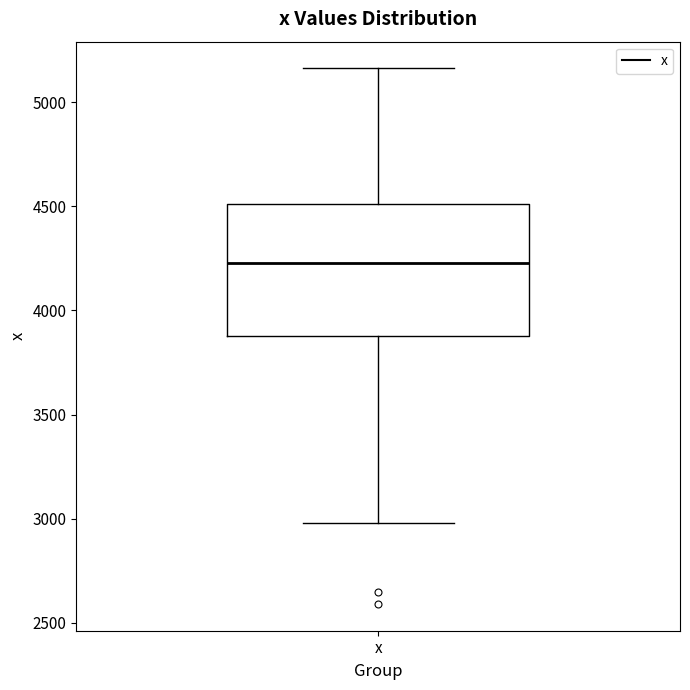

Where is the upper edge of the box for x on the y-axis? The values are not printed on the chart, so give them approximately, as read against the axis.

4500